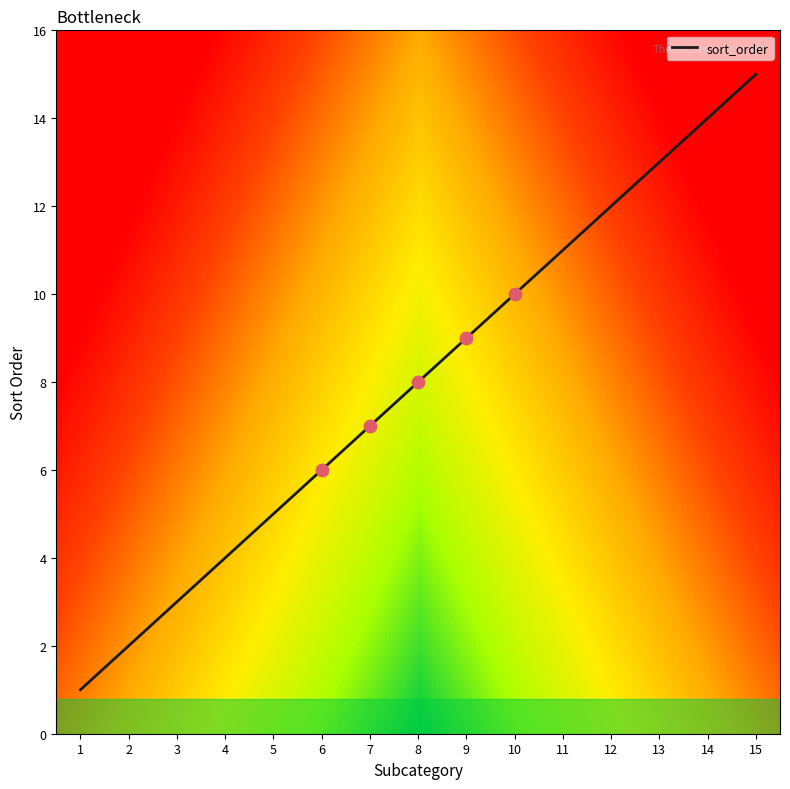

Between 14 and 3, which is larger?

14